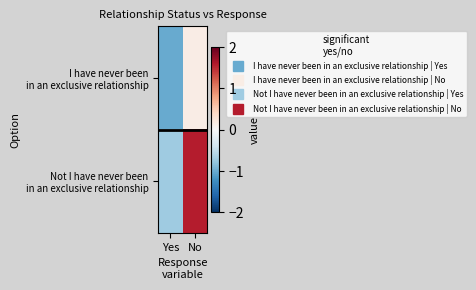

Between No and Yes, which is larger?

No